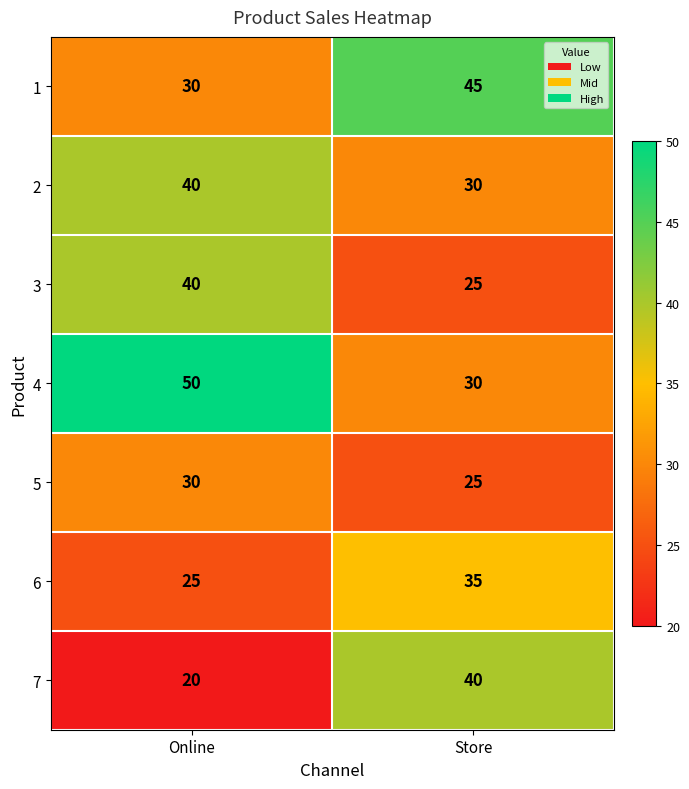

What is the total value across all series at Store?

230